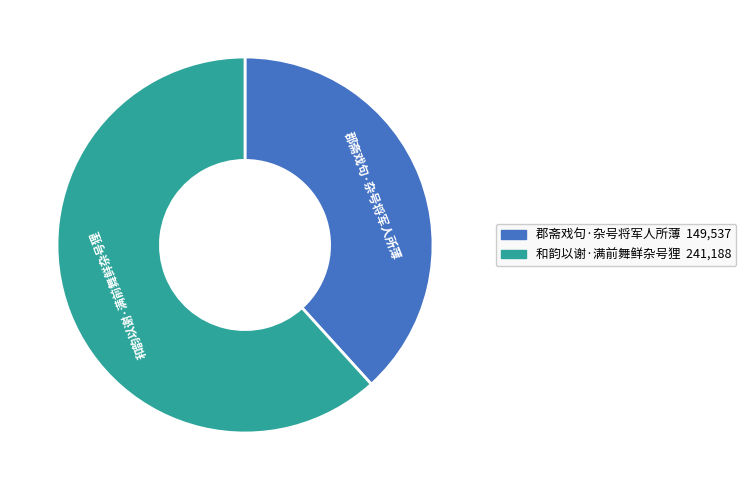

Which has a higher value, 和韵以谢·满前舞鲜杂号狸 or 郡斋戏句·杂号将军人所薄?

和韵以谢·满前舞鲜杂号狸